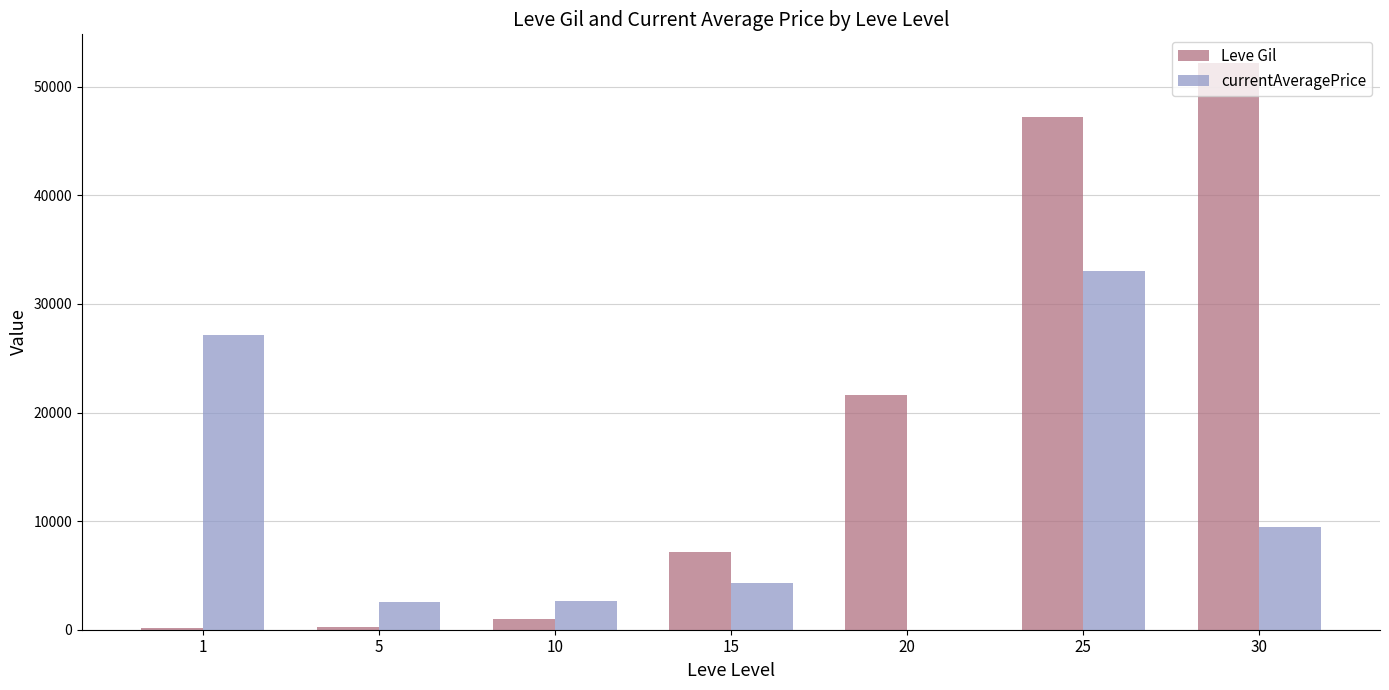

At which label is Leve Gil closest to 26190?

20